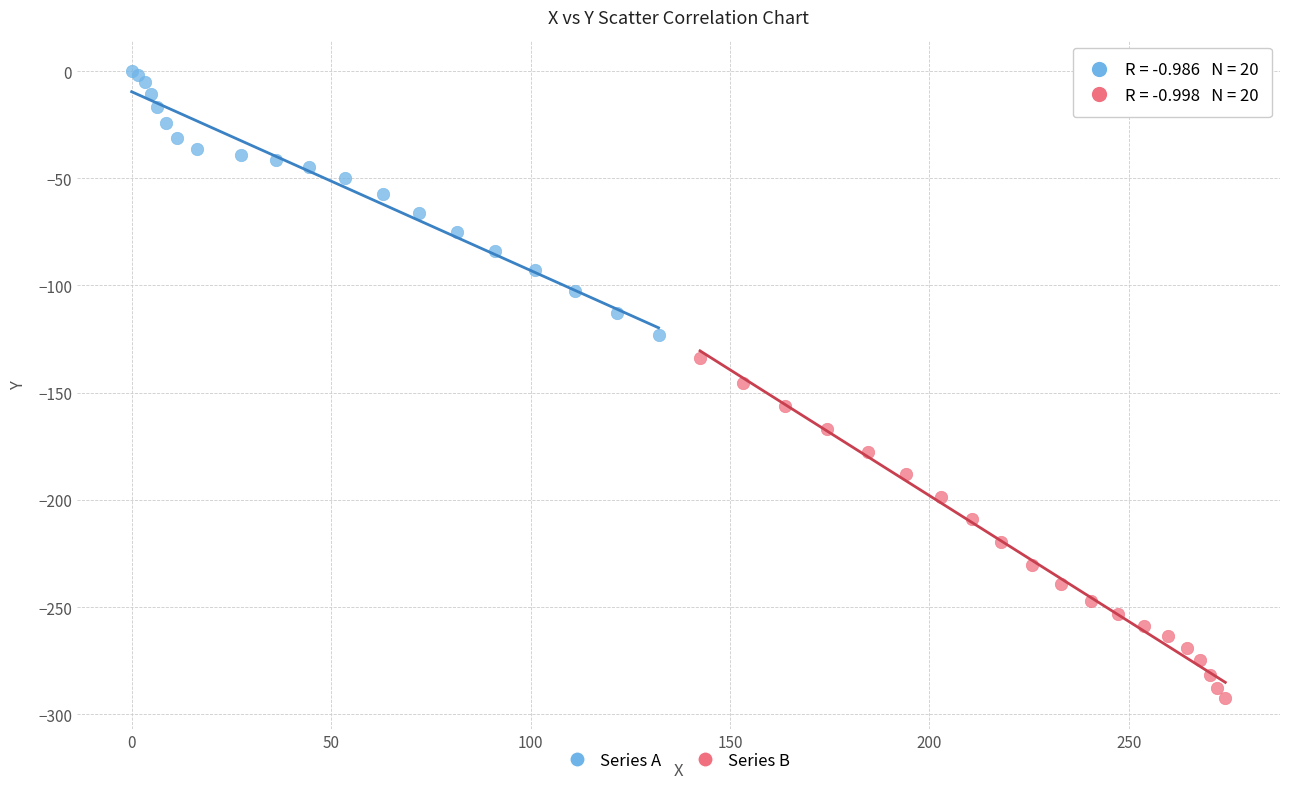

Which series contains the lowest Y value?

Series B